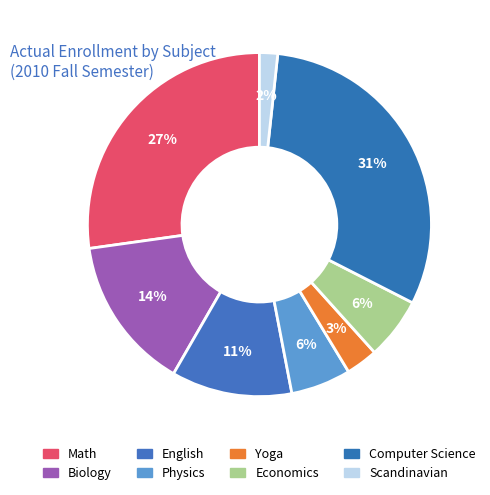

What portion of the pie excludes Economics?

94.2%